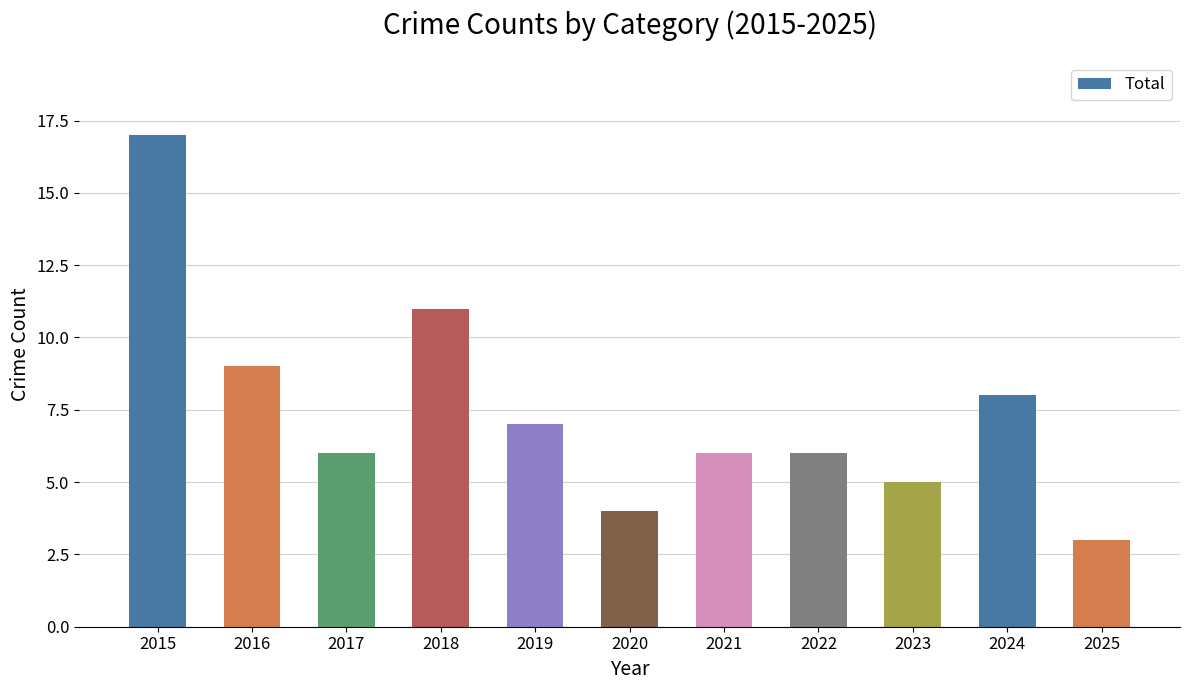

What is the sum of all values?

82